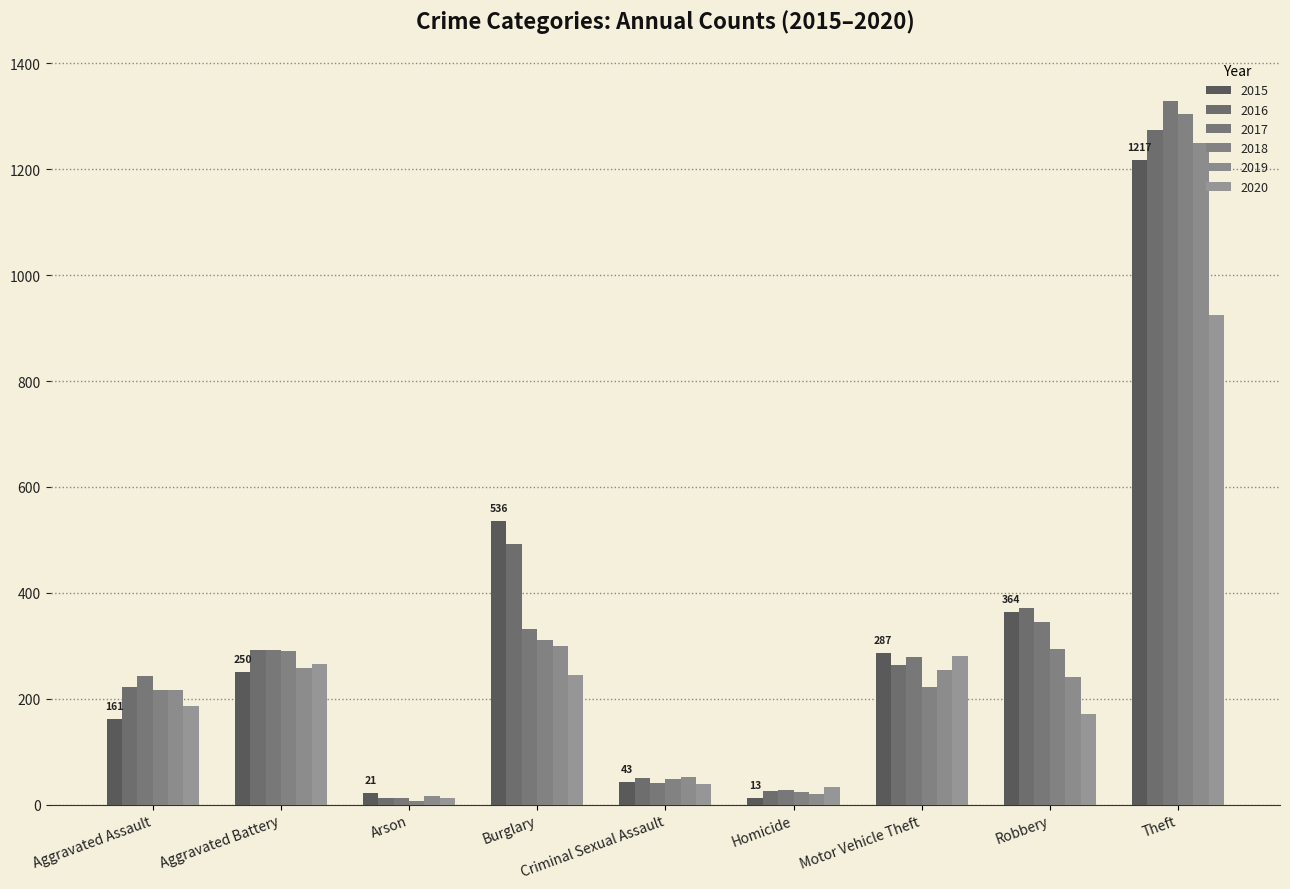

At which category is the sum across all series the highest?

Theft